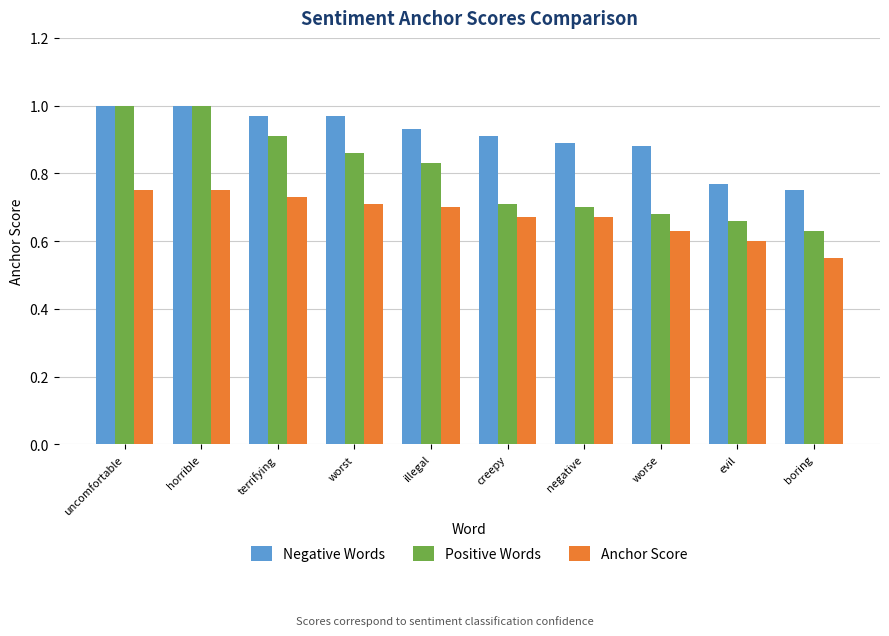

What is the spread (max minus min) of values at evil?

0.2